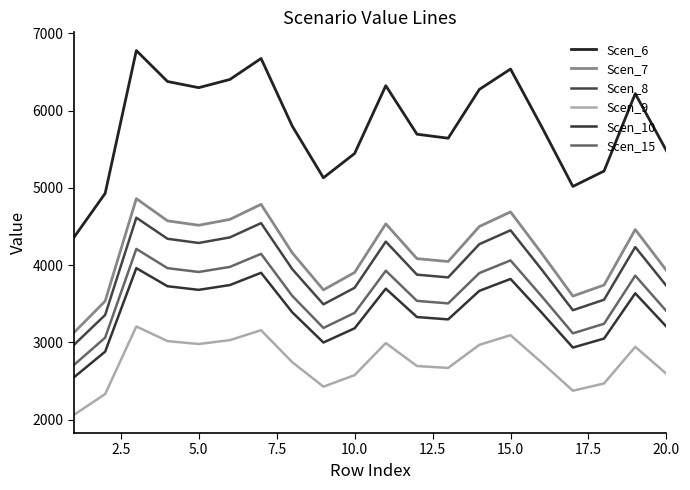

How many interior local valleys does the Scen_10 series have?

4